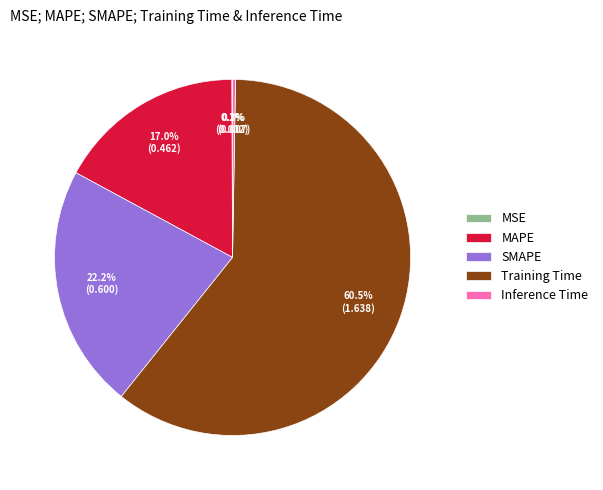

What is the largest slice in the pie chart?

Training Time